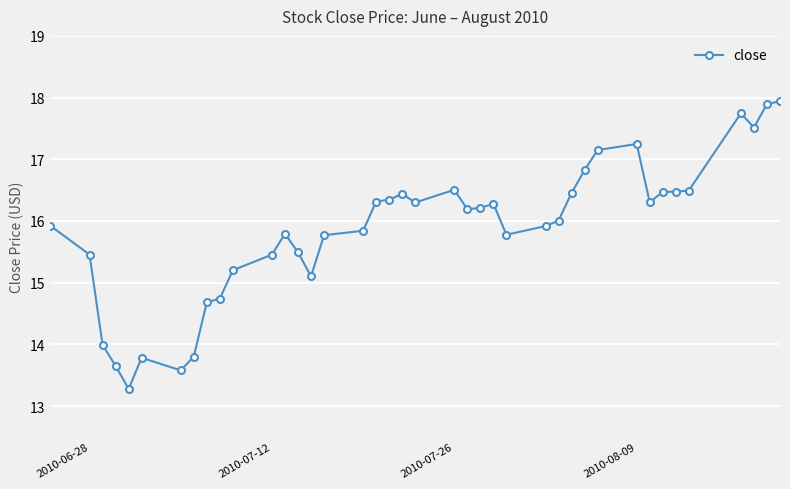

What is the difference between the second highest and minimum values?

4.6